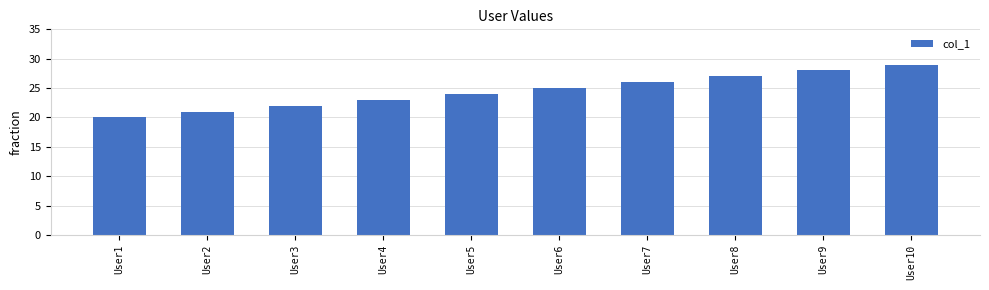

Which label corresponds to the smallest value in the chart?

User1